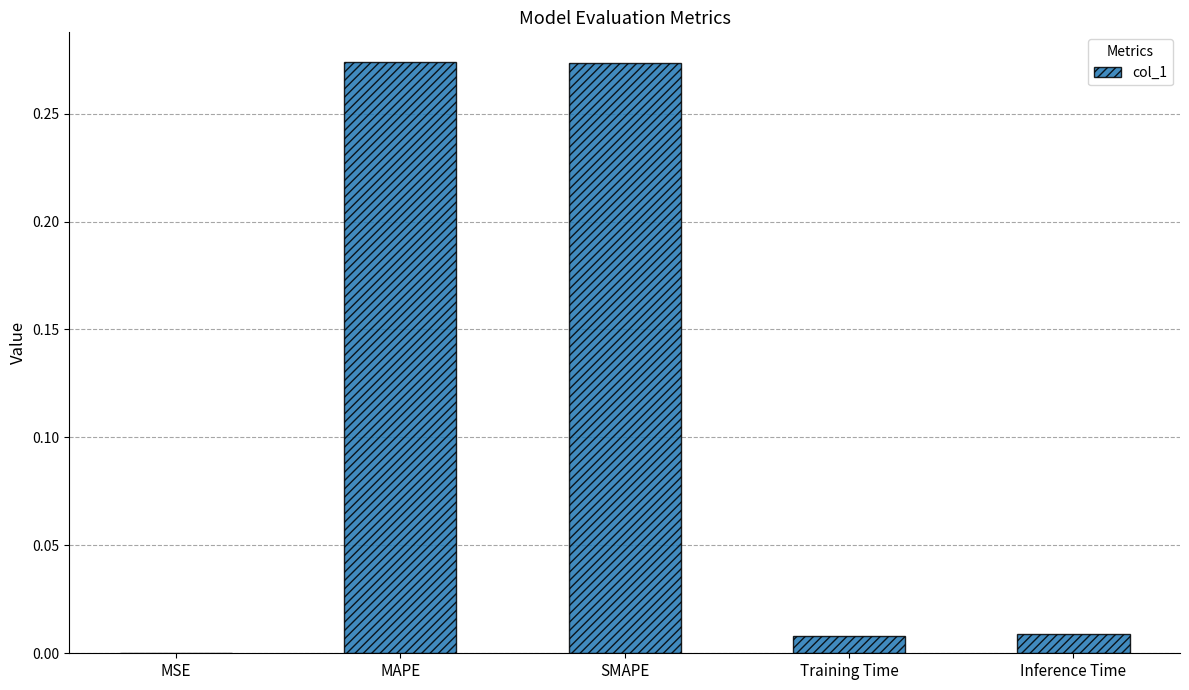

What is the sum of all values?

0.6